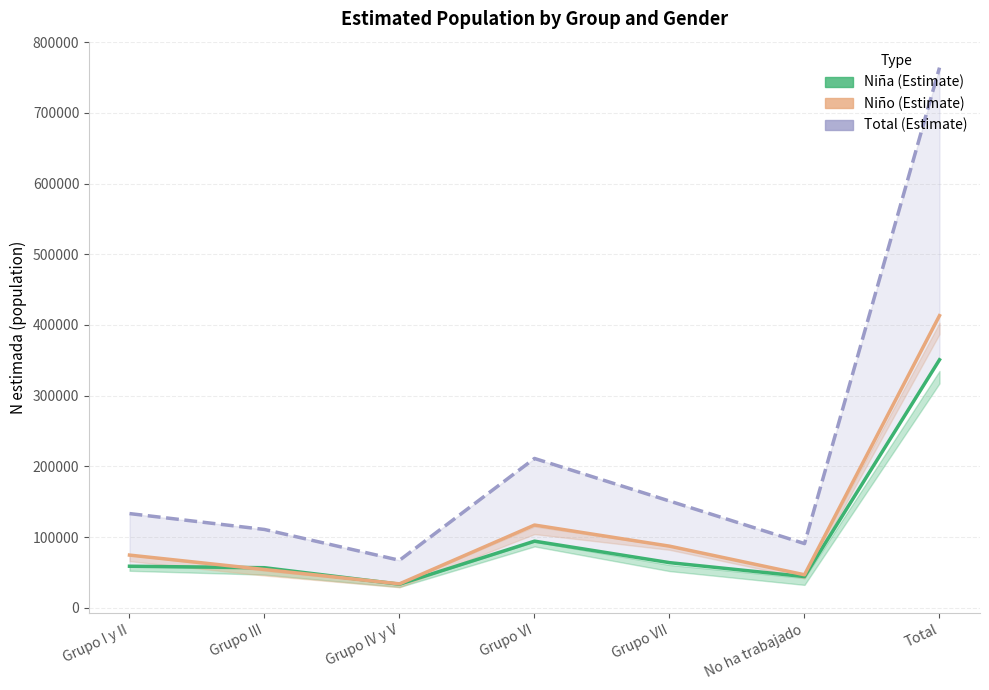

True or false: Niño (estimated) and Total (estimated) intersect in this chart.

False